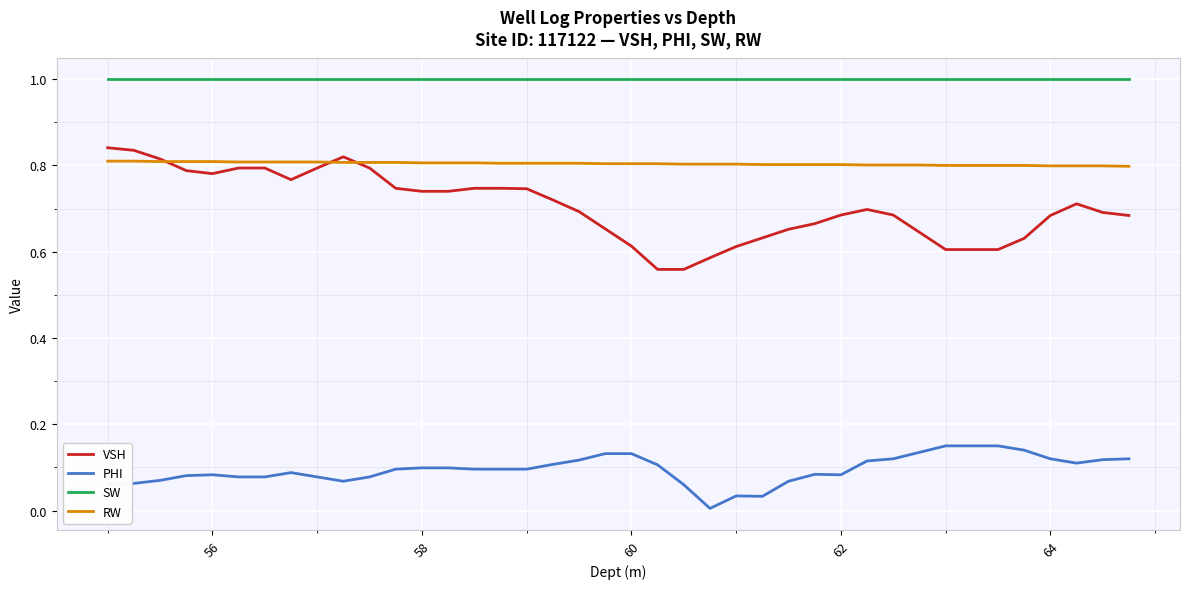

Which series has the widest spread of values?

VSH